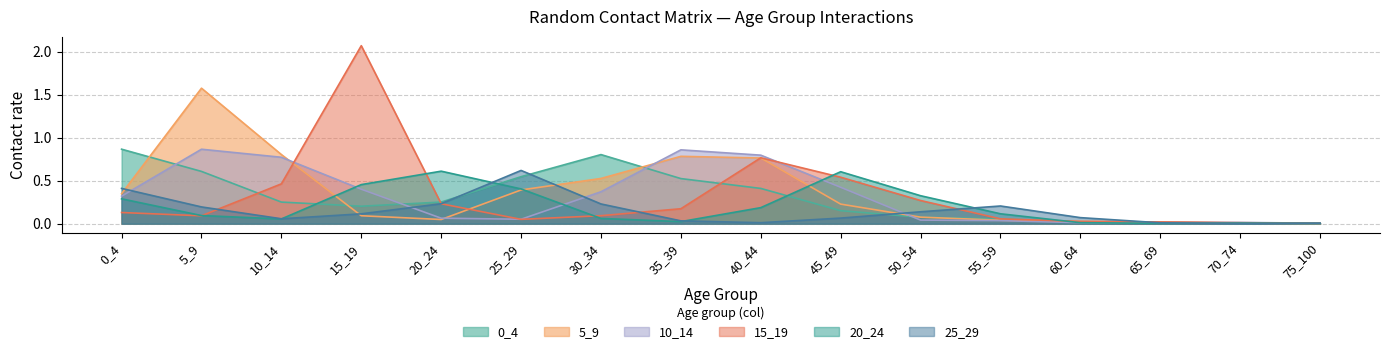

What value does the 5_9 series have at 25_29?

0.4